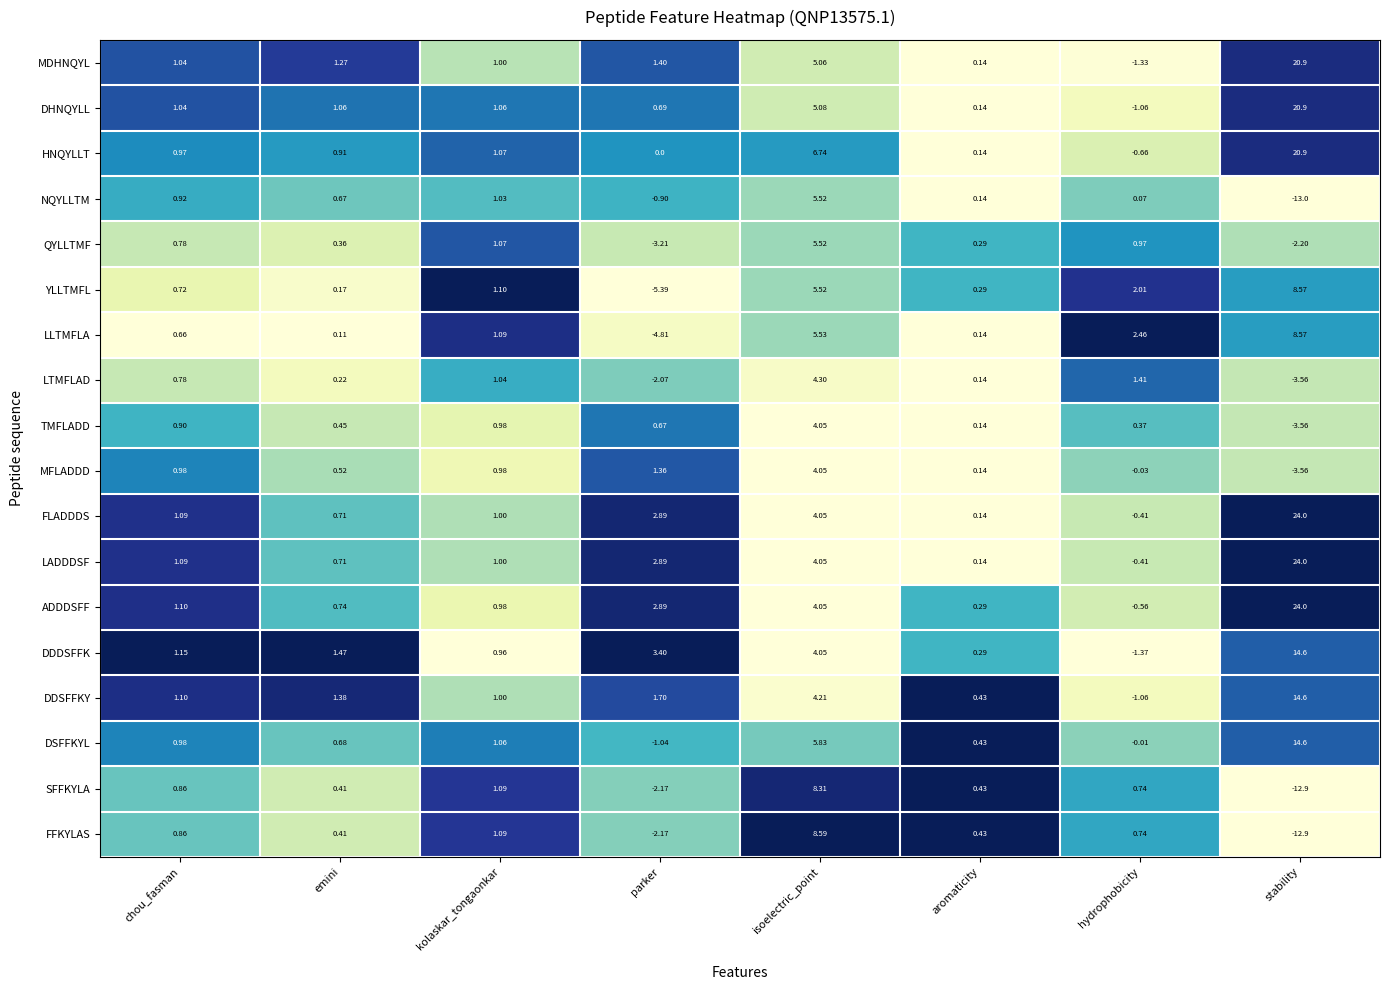

At which category is the sum across all series the highest?

stability